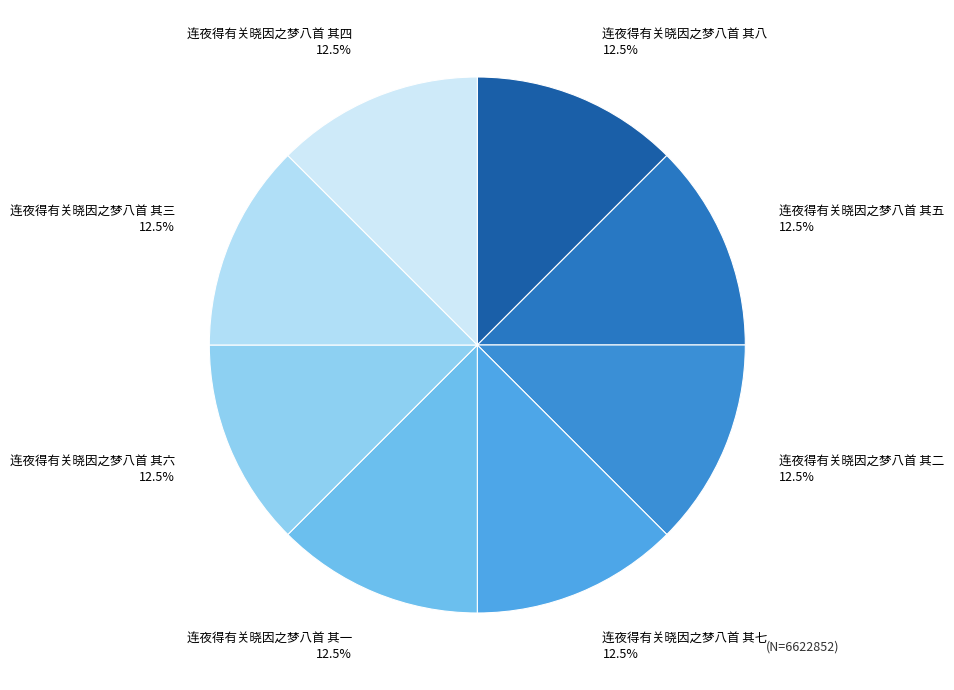

Does any single category account for the majority?

No